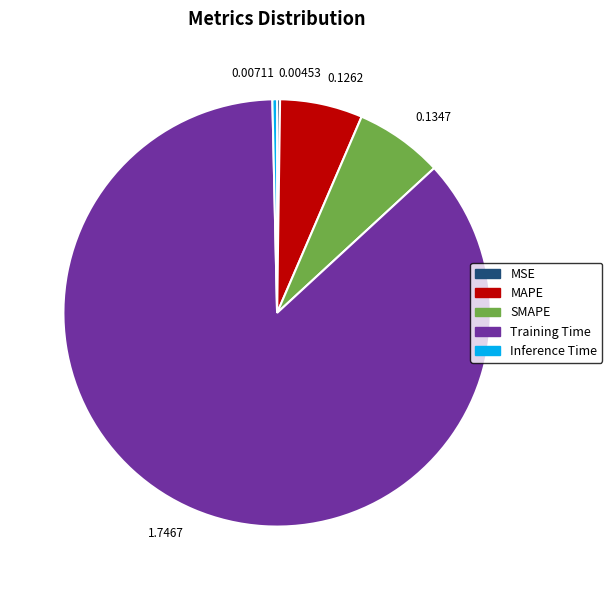

Does any single category account for the majority?

Yes